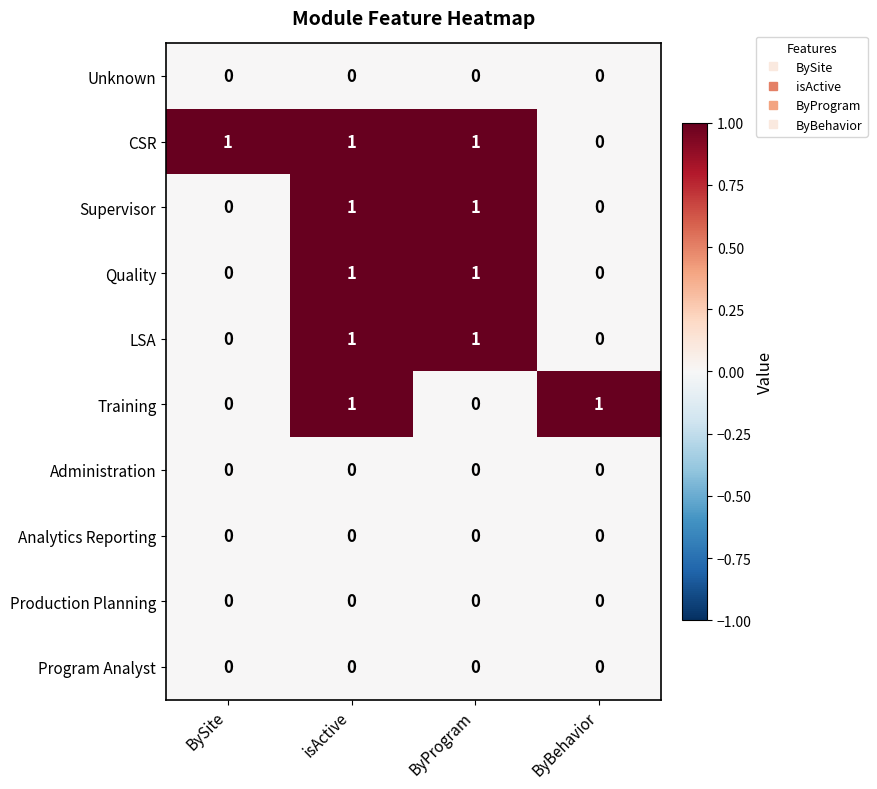

True or false: Analytics Reporting has a value of 0 at isActive.

True